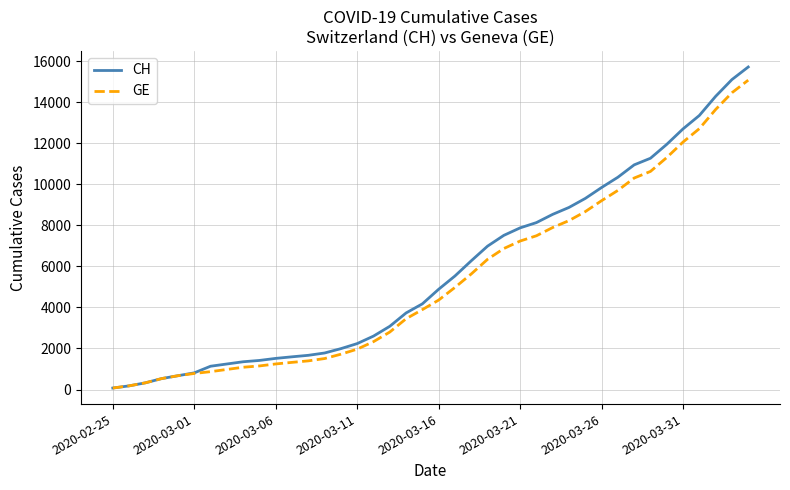

What is the maximum value for GE?

15077